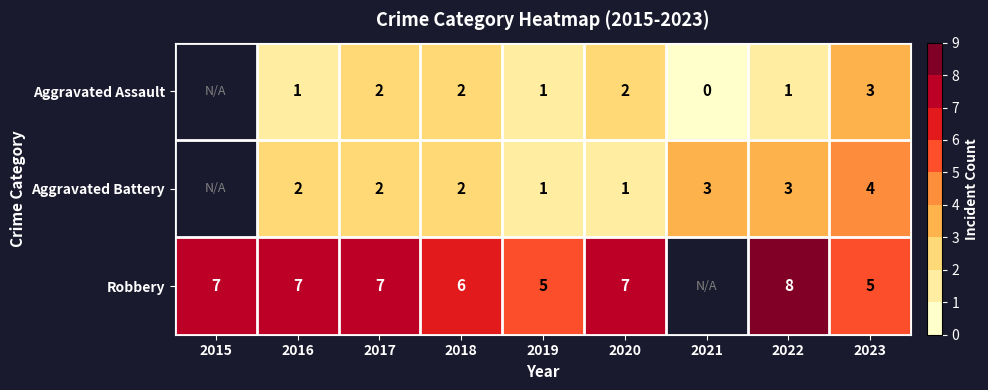

List the series in order of their overall mean, lowest first.

Aggravated Assault, Aggravated Battery, Robbery